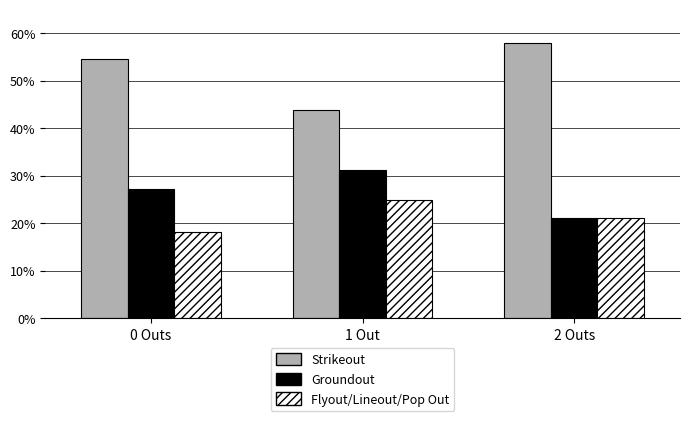

What is the difference between the maximum and minimum values in the Flyout/Lineout/Pop Out series?

6.8